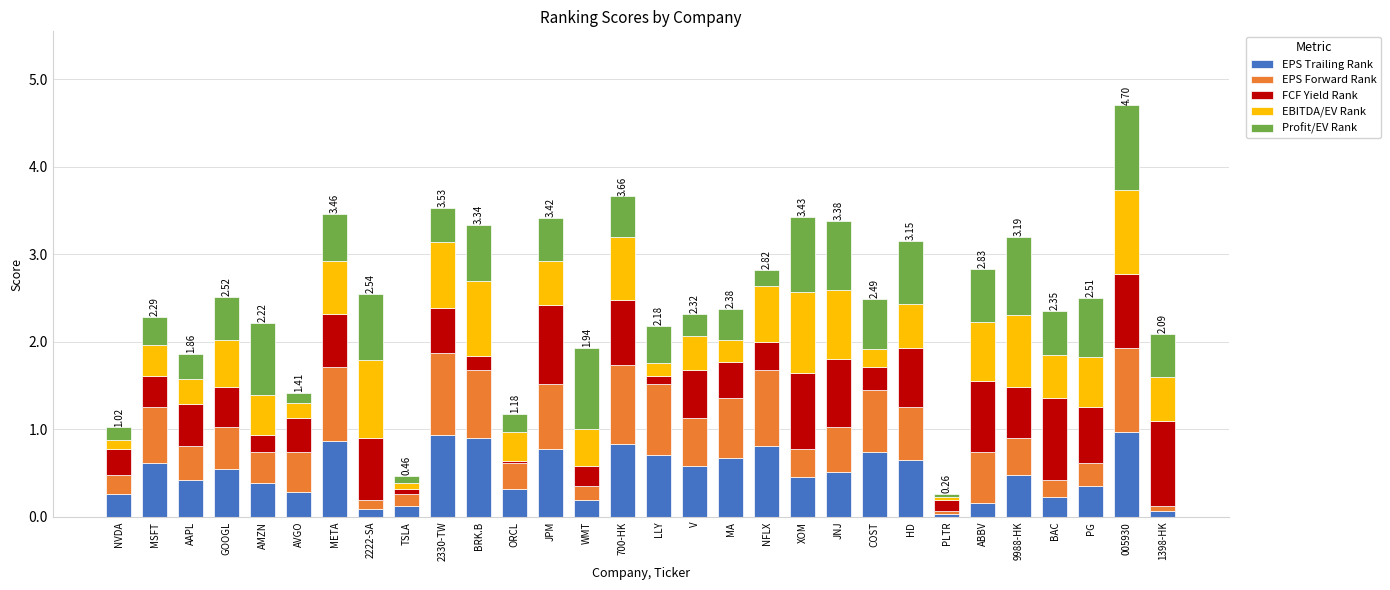

What is the sum of all EPS Trailing Rank values?

15.0